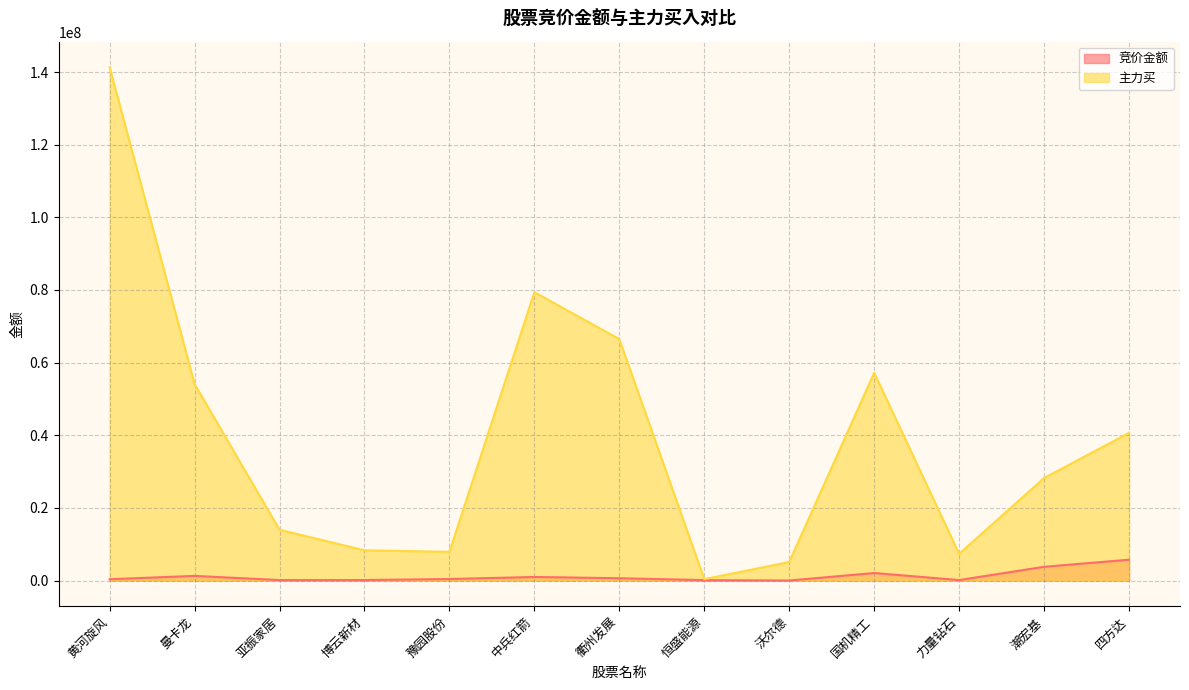

What is the total value across all series at 恒盛能源?

479088